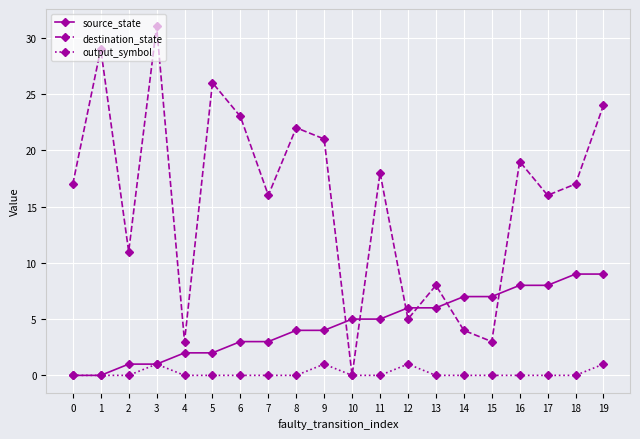

What is the difference between the highest and lowest values at 0?

17